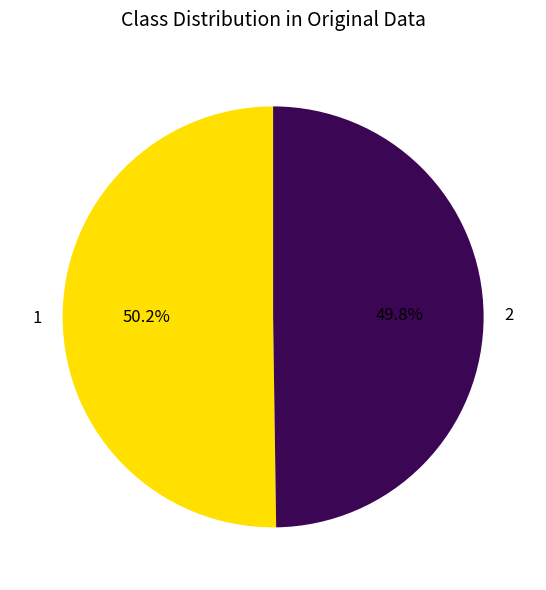

Approximately how many times larger is the value at 2 compared to 1?

1.0